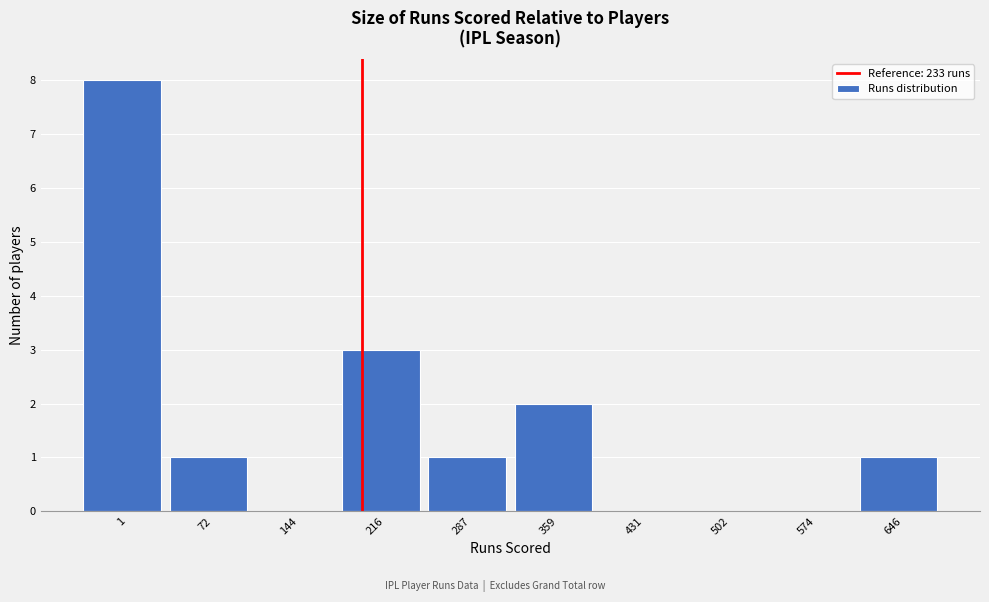

Reading left to right, extract all data points from this chart.

1=8	72=1	144=0	216=3	287=1	359=2	431=0	502=0	574=0	646=1